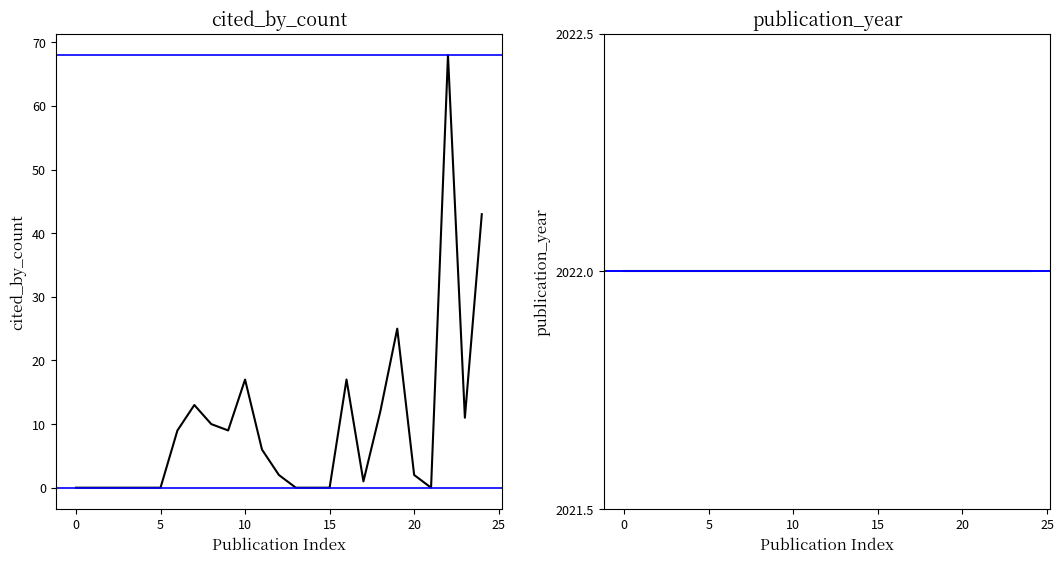

Which series has the largest total across all categories?

publication_year